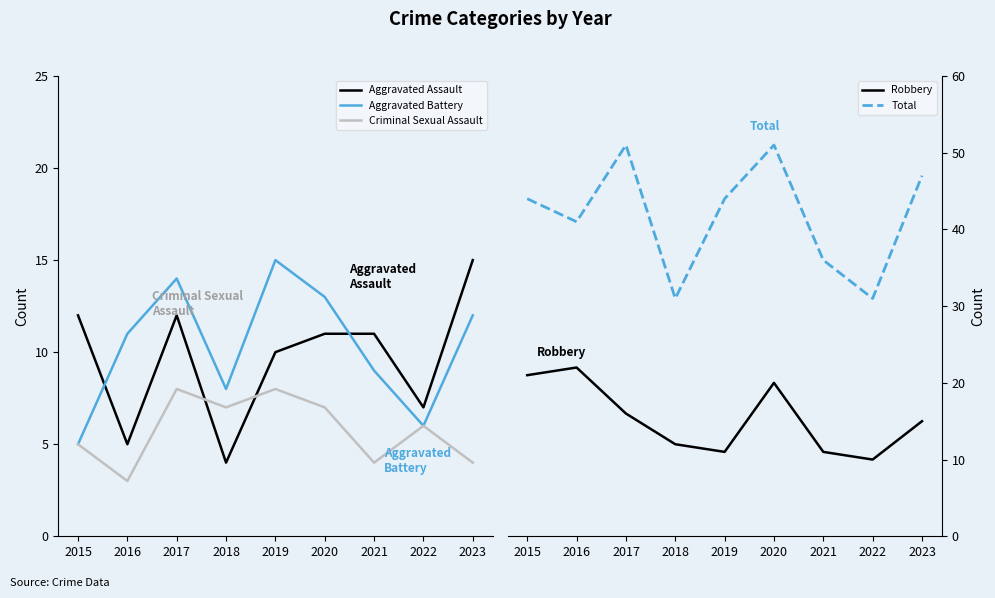

Does the chart have visible grid lines?

No